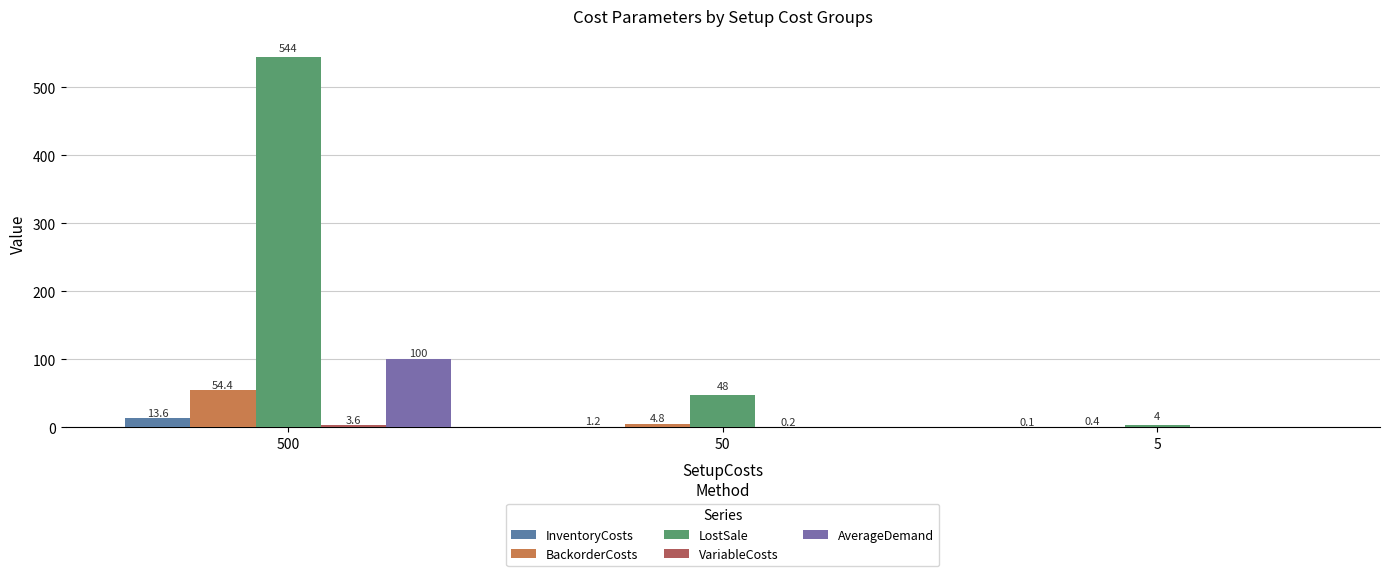

How many categories are shown in the chart?

3